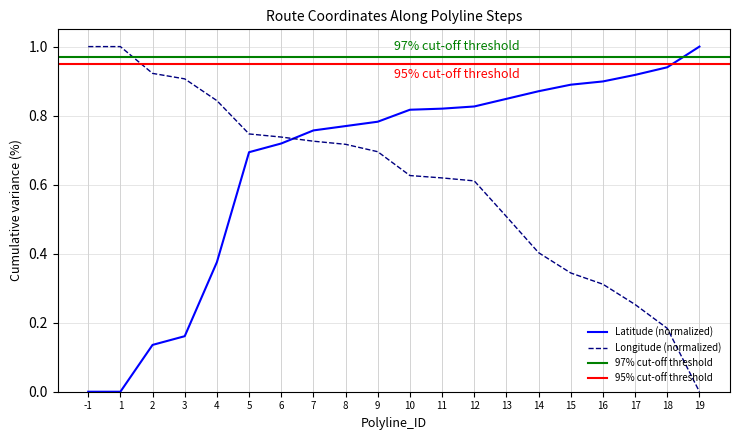

True or false: Longitude has more than 1 interior local peaks.

False